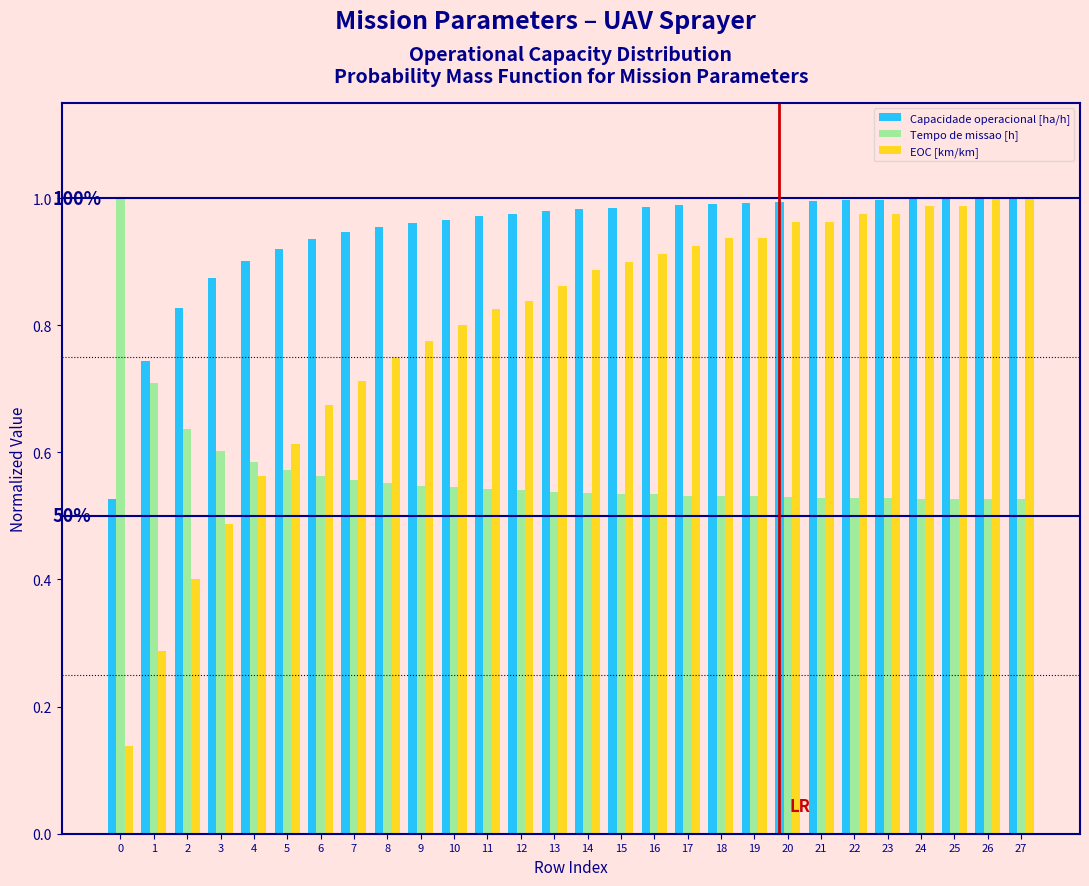

Between 15 and 26, which series saw the biggest shift?

EOC [km/km]